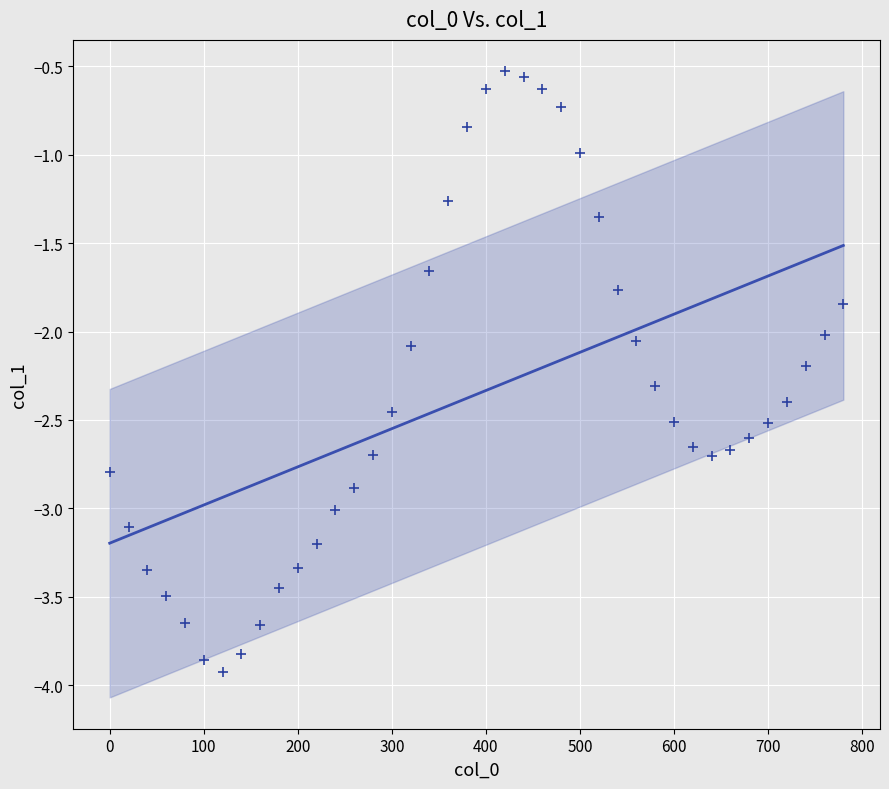

What is the range of X values (max minus min)?

780.0